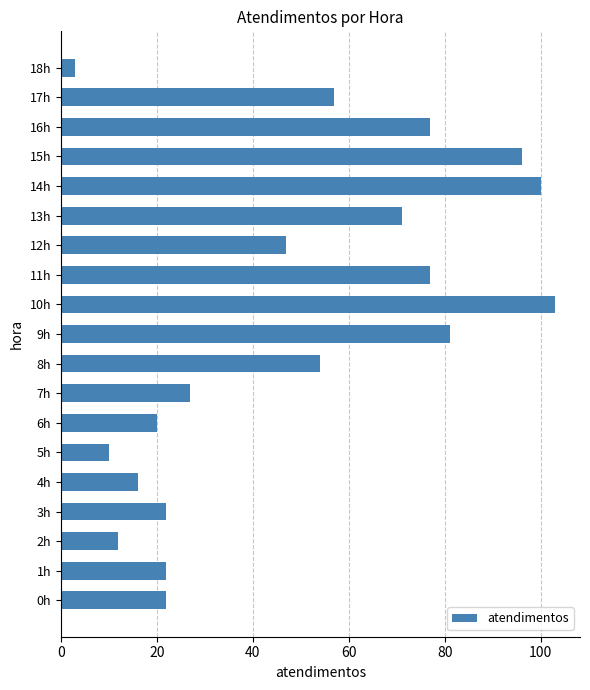

What is the change in value from 7h to 14h?

+73